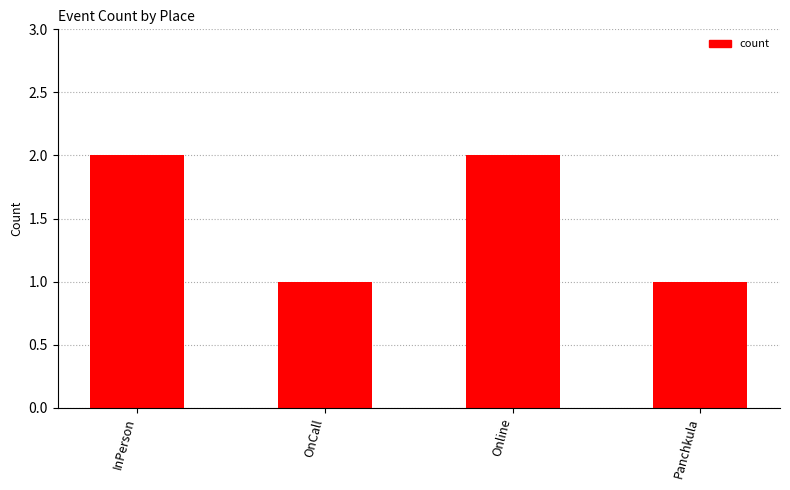

How many data points are less than 2?

2